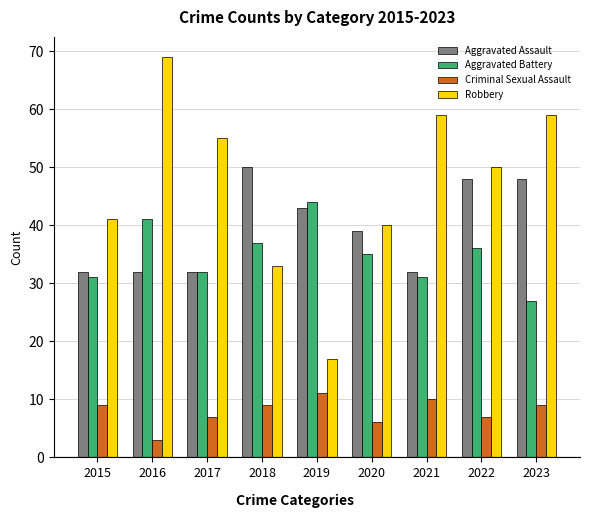

What is the maximum value shown in the chart?

69